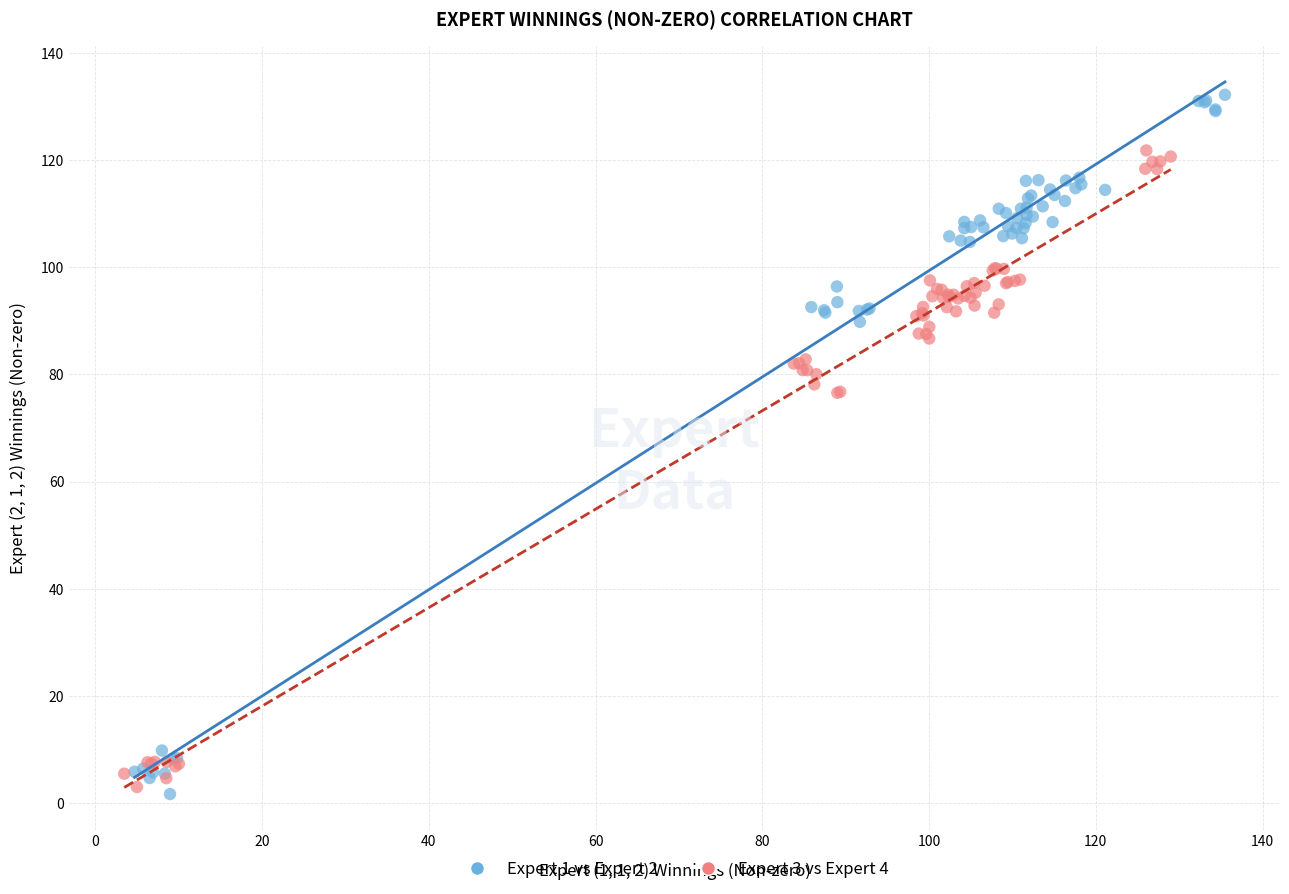

Which series has the widest spread of Y values?

Expert 1 vs Expert 2